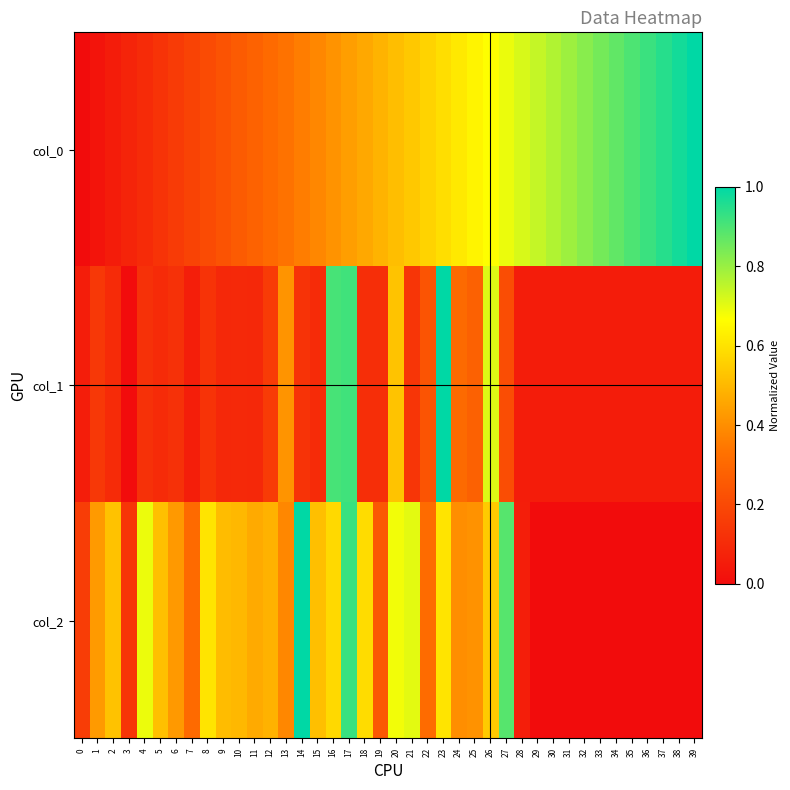

At which category is the sum across all series the highest?

17